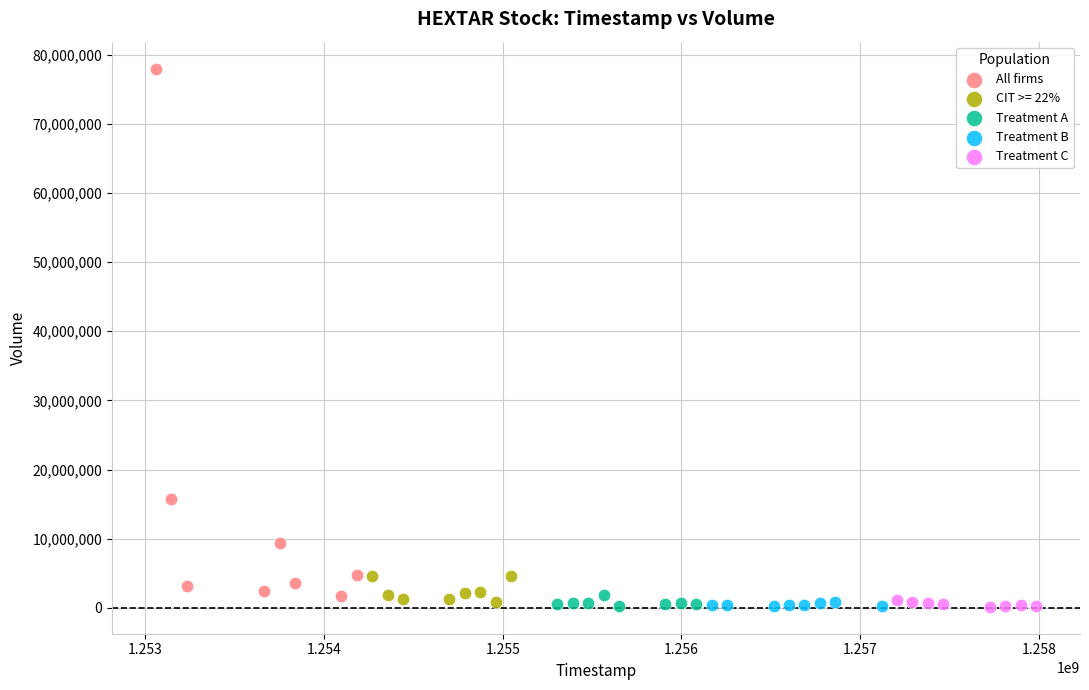

What are all the series names shown in the legend?

All firms, CIT >= 22%, Treatment A, Treatment B, Treatment C